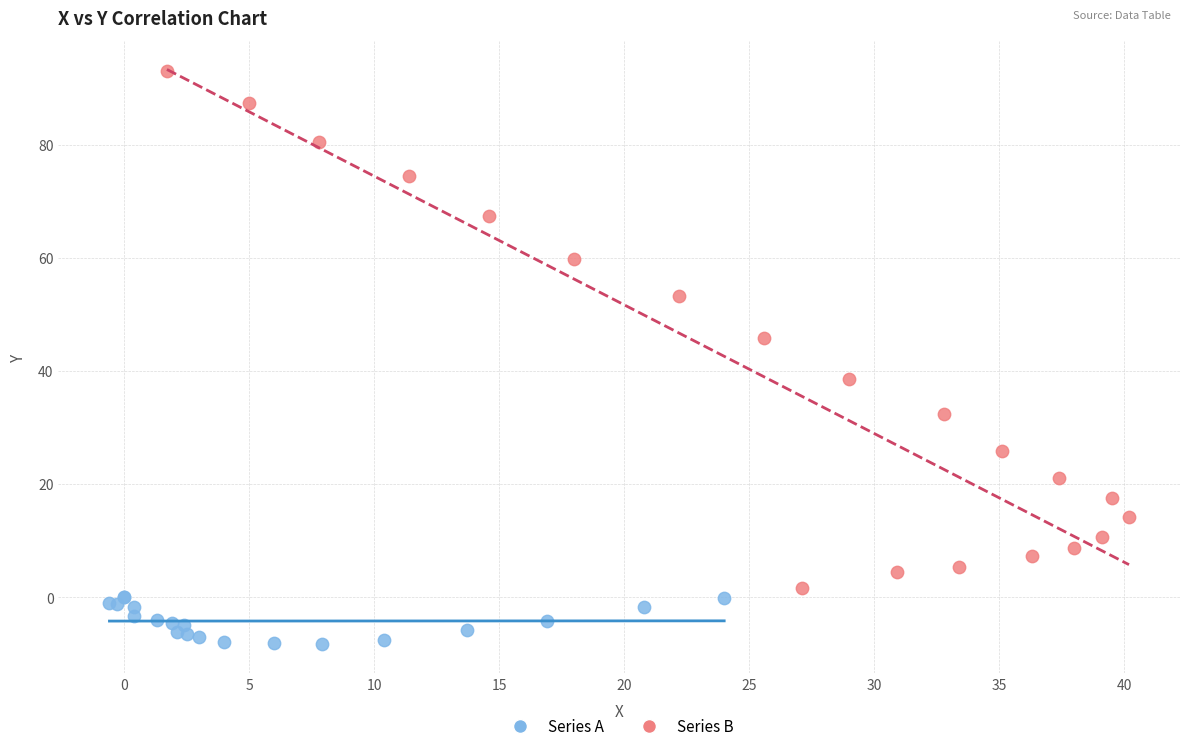

Which series contains the highest Y value?

Series B